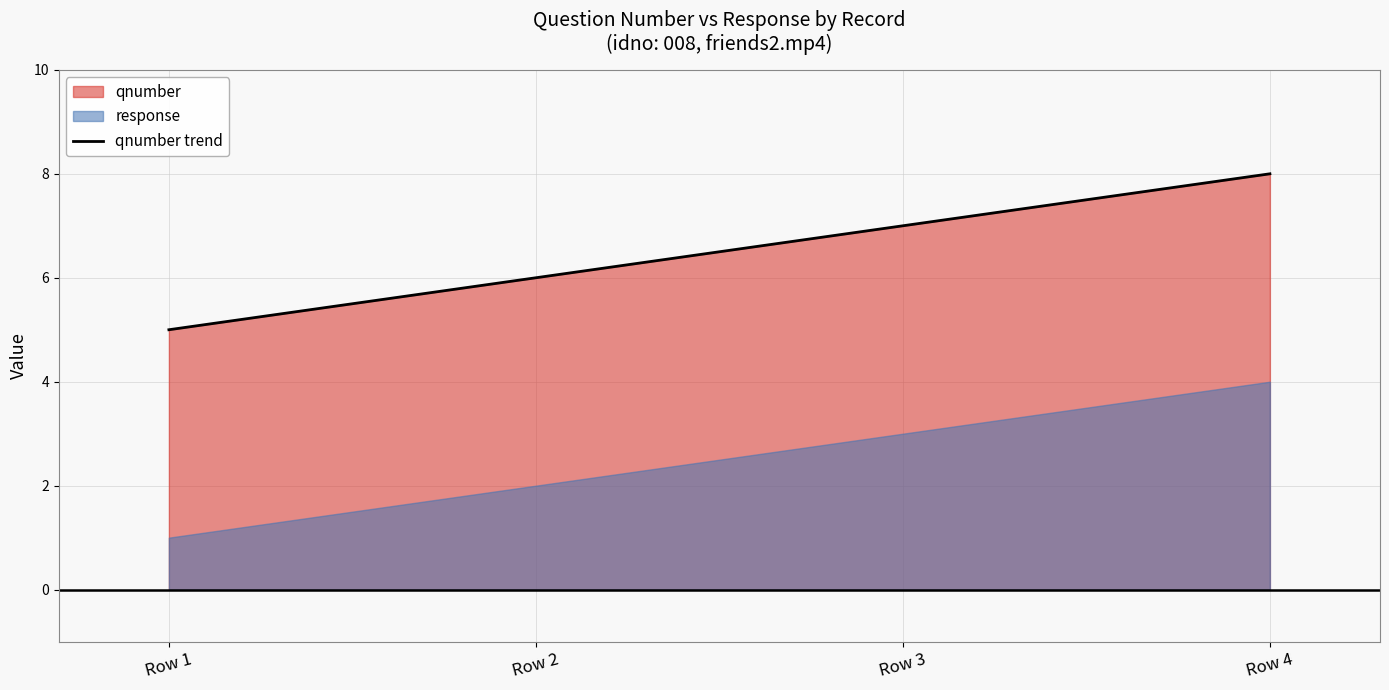

What is the highest value of the qnumber trend series?

8.0